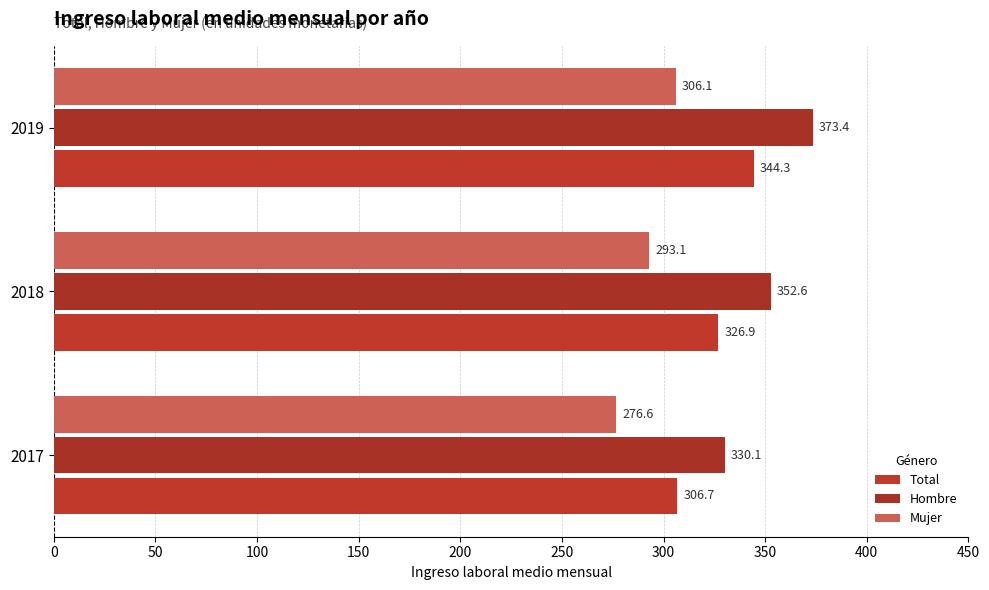

Which series has the widest spread of values?

Hombre